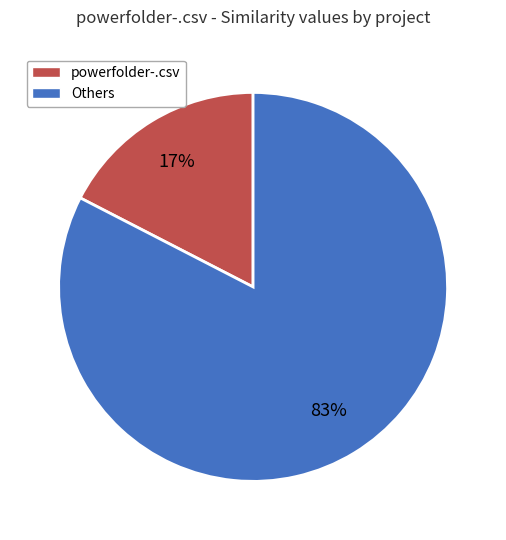

Does any single category account for the majority?

Yes